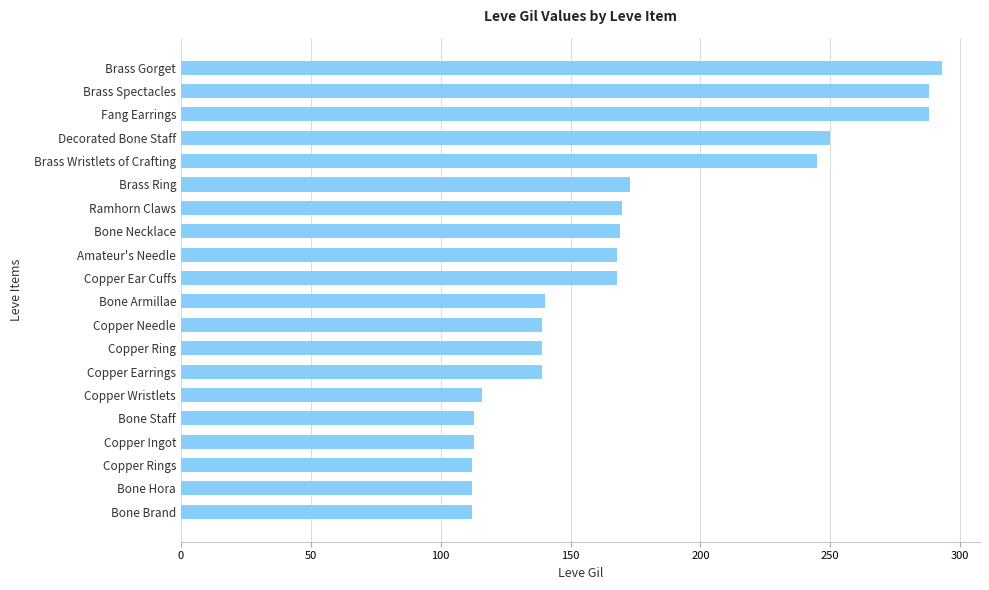

The chart shows a value of 256 at Copper Ear Cuffs. True or false?

False